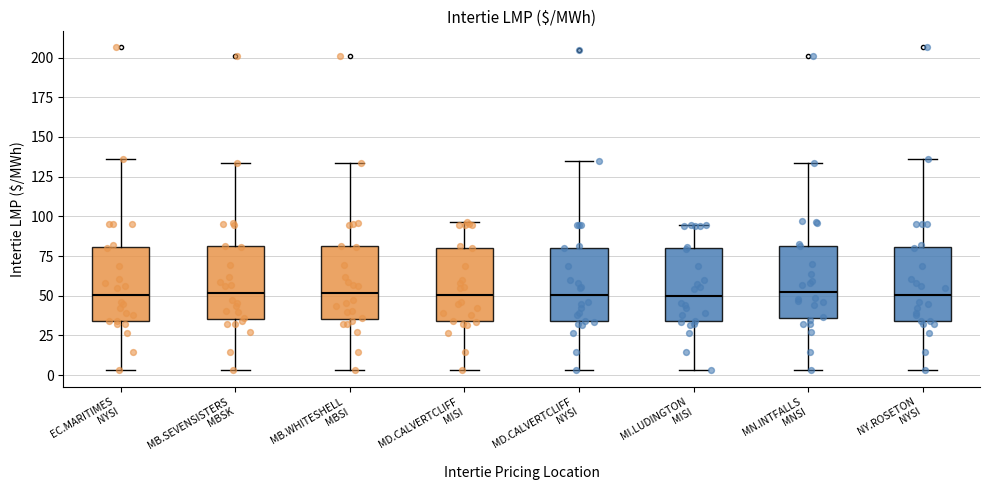

Reading left to right, read every box against the y-axis: the position of its median line, the range the box covers, and the ends of its whiskers. The values are not printed on the chart, so give them approximately, as read against the axis.

EC.MARITIMES NYSI: median 50, box 35 to 80, whiskers 5 to 135
MB.SEVENSISTERS MBSK: median 50, box 35 to 80, whiskers 5 to 135
MB.WHITESHELL MBSI: median 50, box 35 to 80, whiskers 5 to 135
MD.CALVERTCLIFF MISI: median 50, box 35 to 80, whiskers 5 to 95
MD.CALVERTCLIFF NYSI: median 50, box 35 to 80, whiskers 5 to 135
MI.LUDINGTON MISI: median 50, box 35 to 80, whiskers 5 to 95
MN.INTFALLS MNSI: median 55, box 35 to 80, whiskers 5 to 135
NY.ROSETON NYSI: median 50, box 35 to 80, whiskers 5 to 135